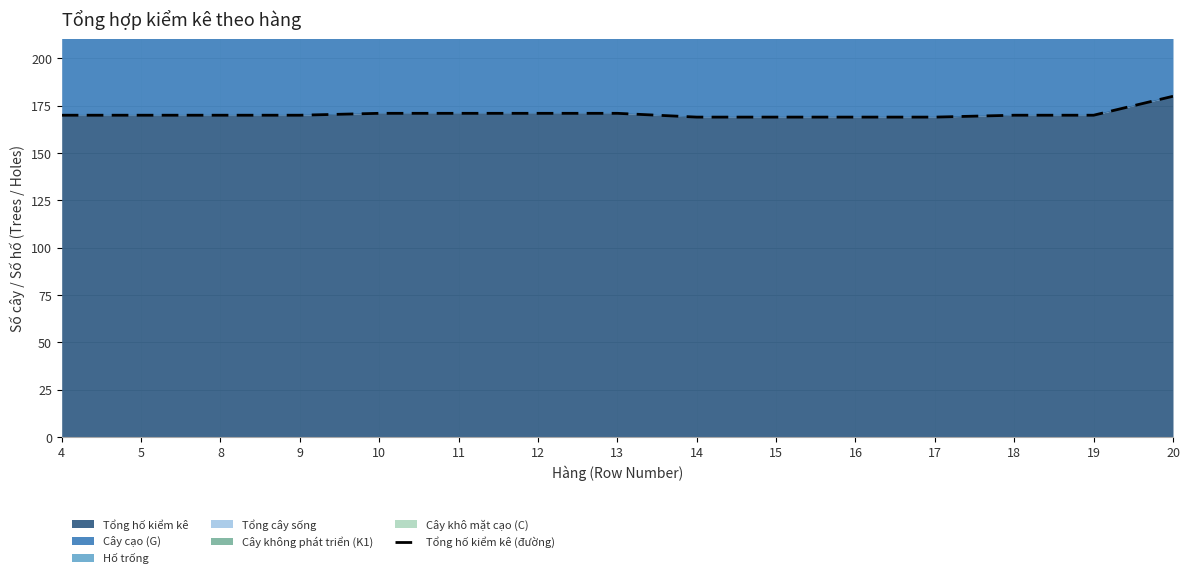

List the labels in order of value, largest first.

20, 10, 11, 12, 13, 4, 5, 8, 9, 18, 19, 14, 15, 16, 17